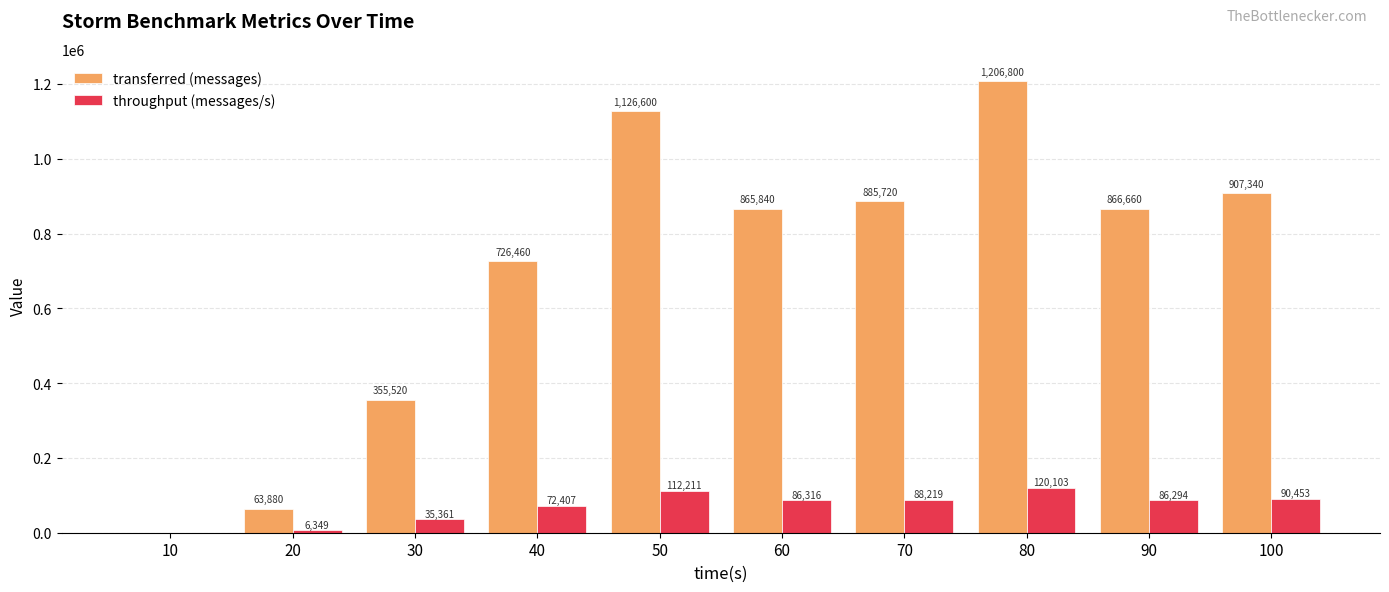

How many values in throughput (messages/s) are above zero?

9